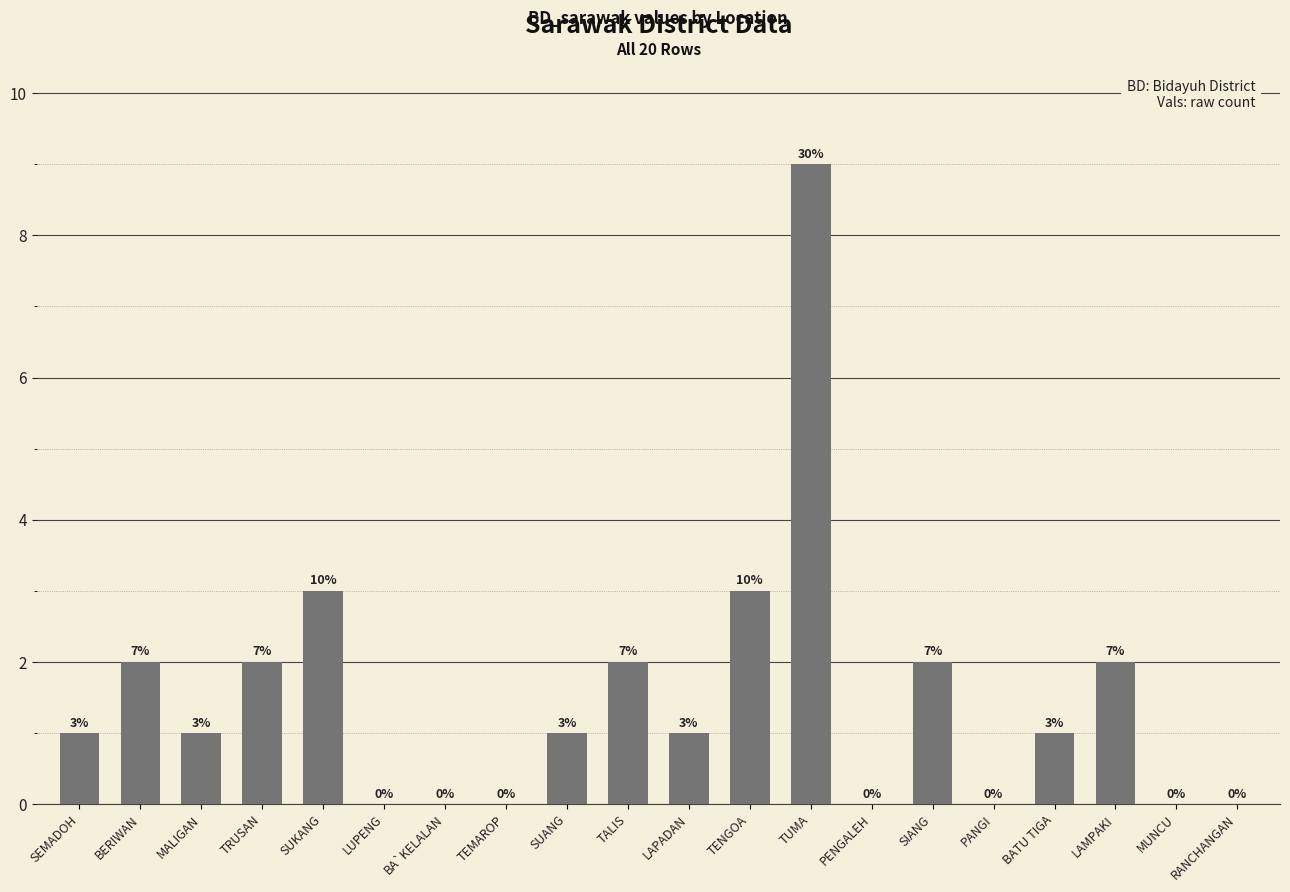

Is it true that the value at MUNCU is 0?

True